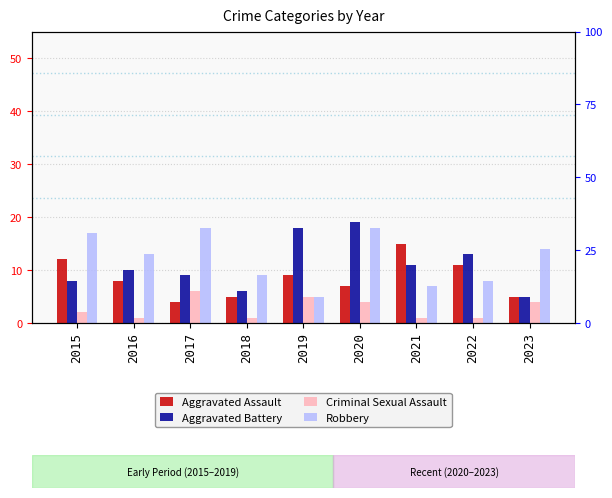

Which has a higher value, 2020 or 2021?

2021